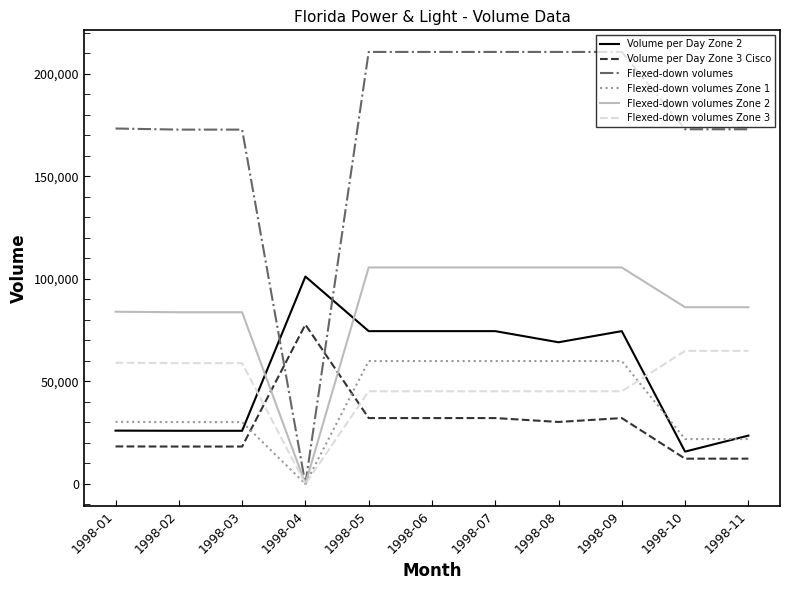

The value of Flexed-down volumes Zone 3 at 1998-06 is 45175.0. True or false?

True